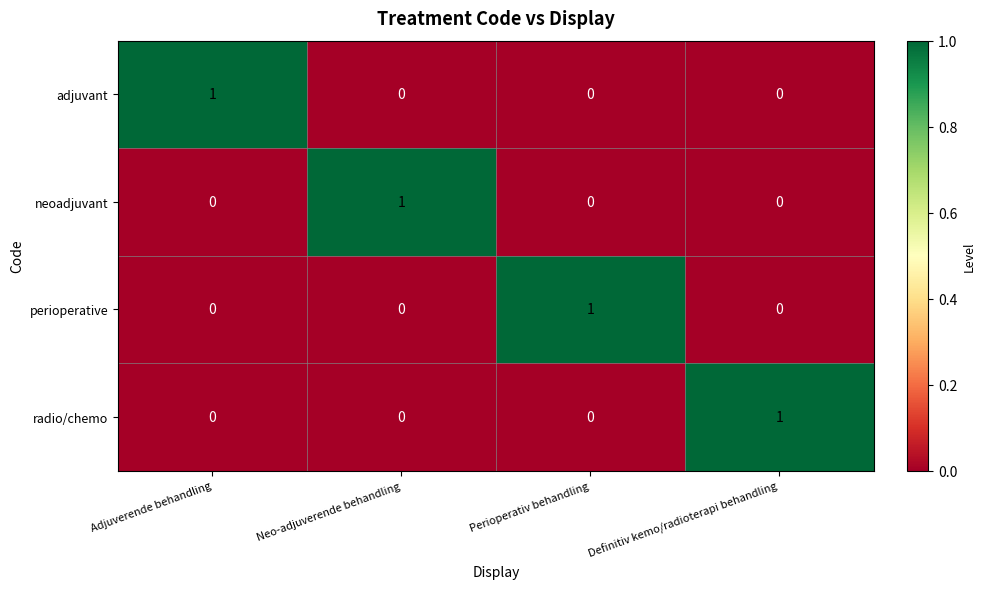

Reading left to right, transcribe all the data shown in this chart.

adjuvant: 1	0	0	0
neoadjuvant: 0	1	0	0
perioperative: 0	0	1	0
radio/chemo: 0	0	0	1